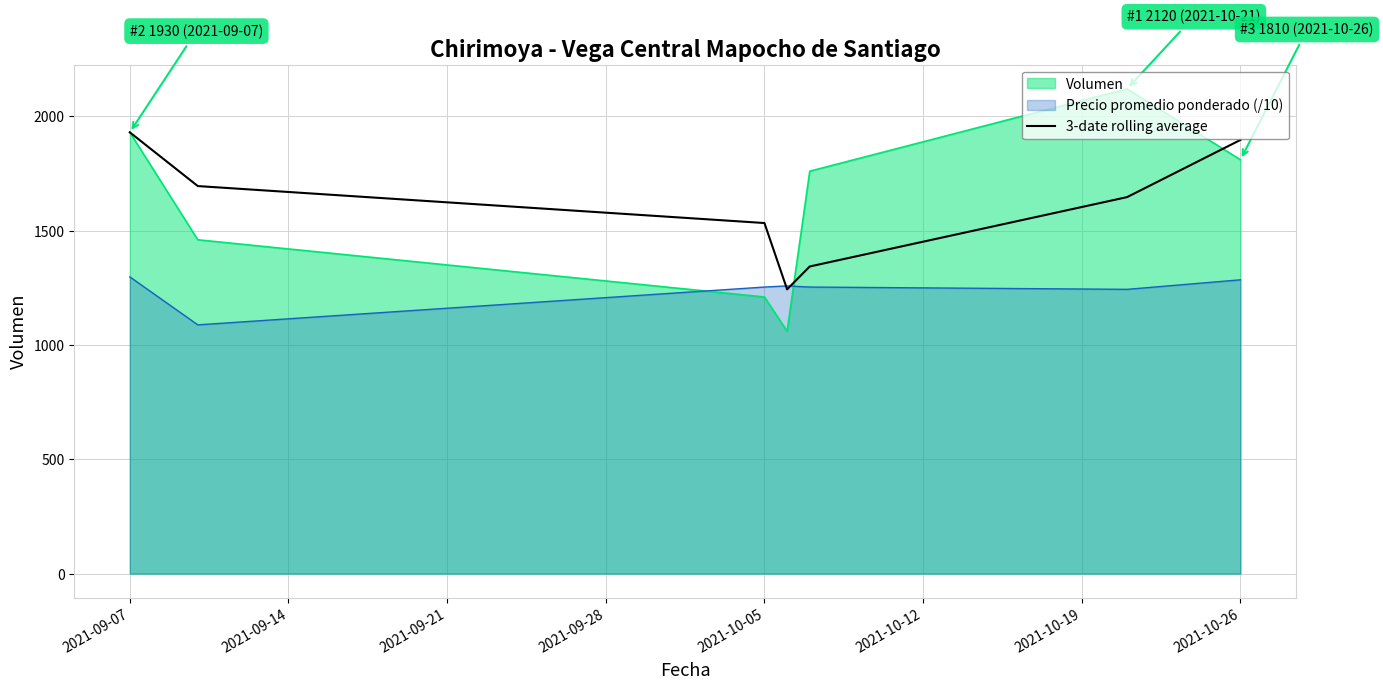

The value of Precio promedio ponderado (/10) at 2021-10-26 is 1285.0. True or false?

True